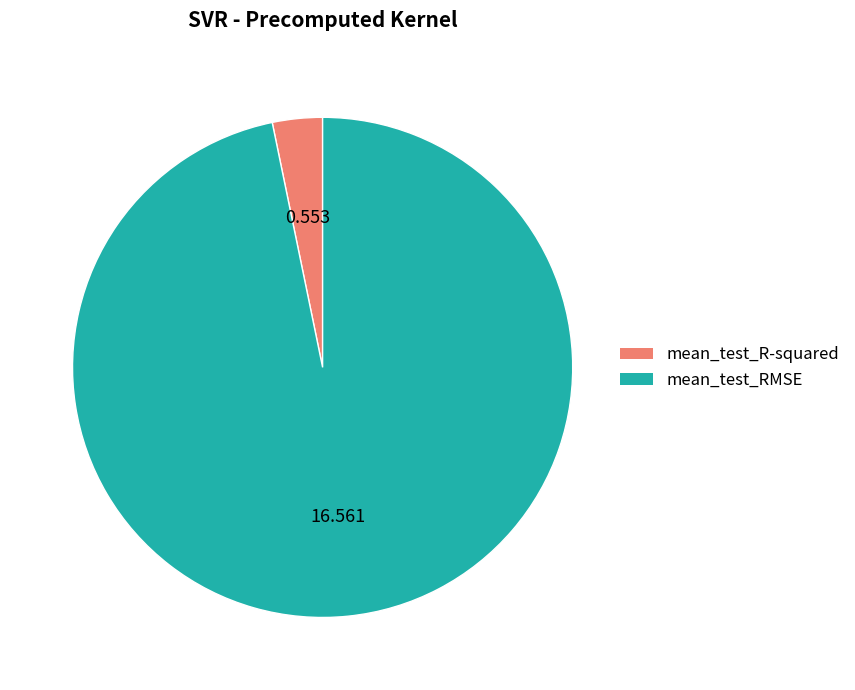

Combined, do mean_test_RMSE and mean_test_R-squared account for over 50%?

Yes